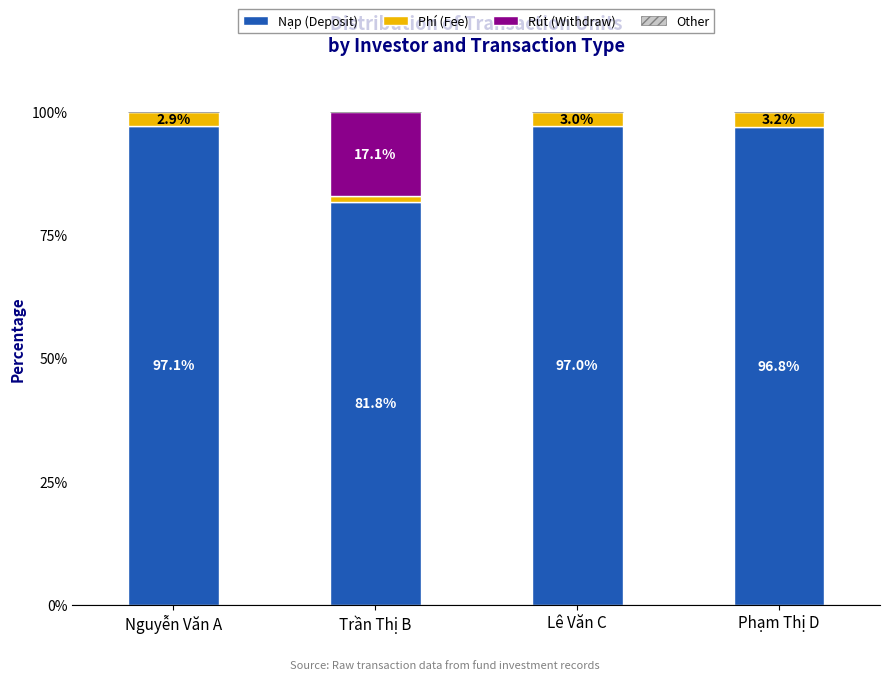

Which category has the highest value in the Nạp (Deposit) series?

Nguyễn Văn A